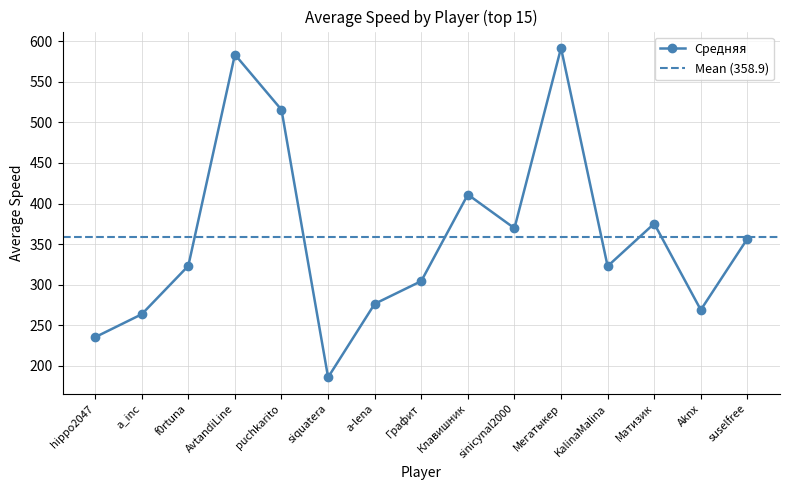

How many points are lower than both their immediate neighbors (excluding endpoints)?

4